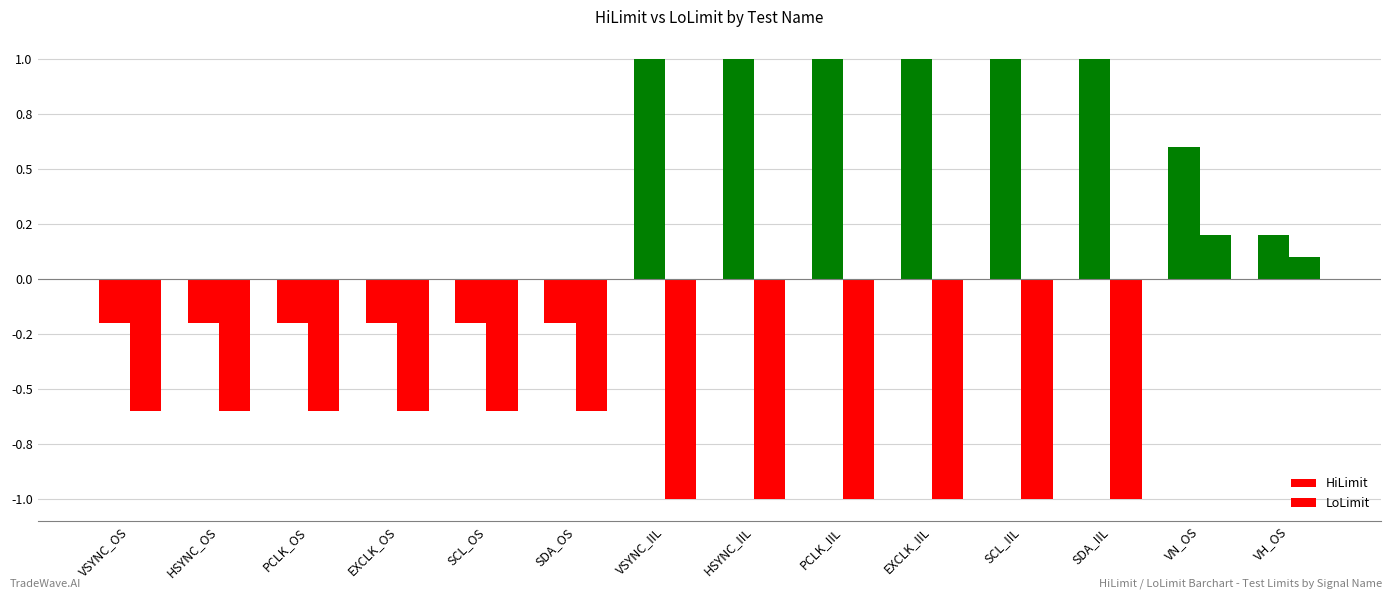

Does the chart contain stacked bars?

No